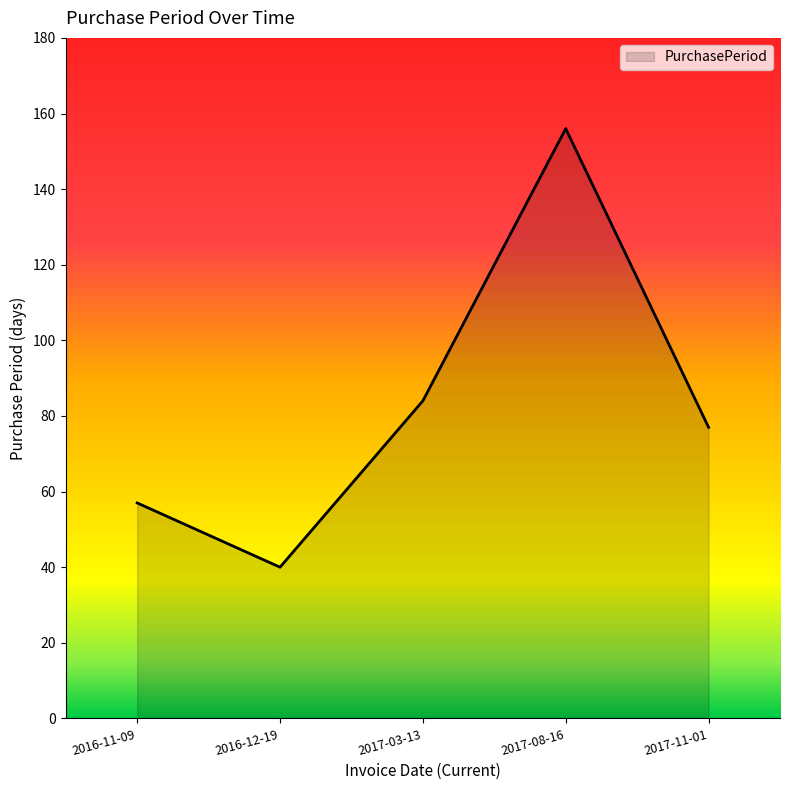

How many lines are shown in the chart?

1